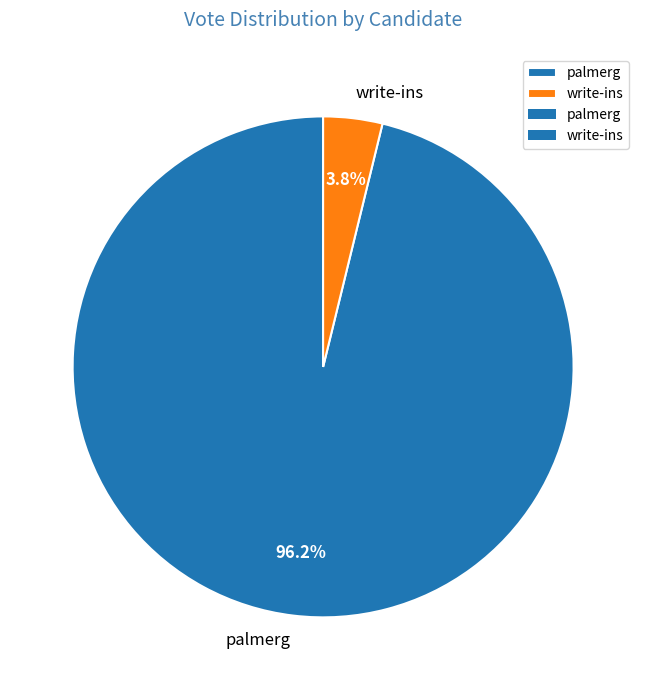

Is the sum of write-ins and palmerg greater than half?

Yes